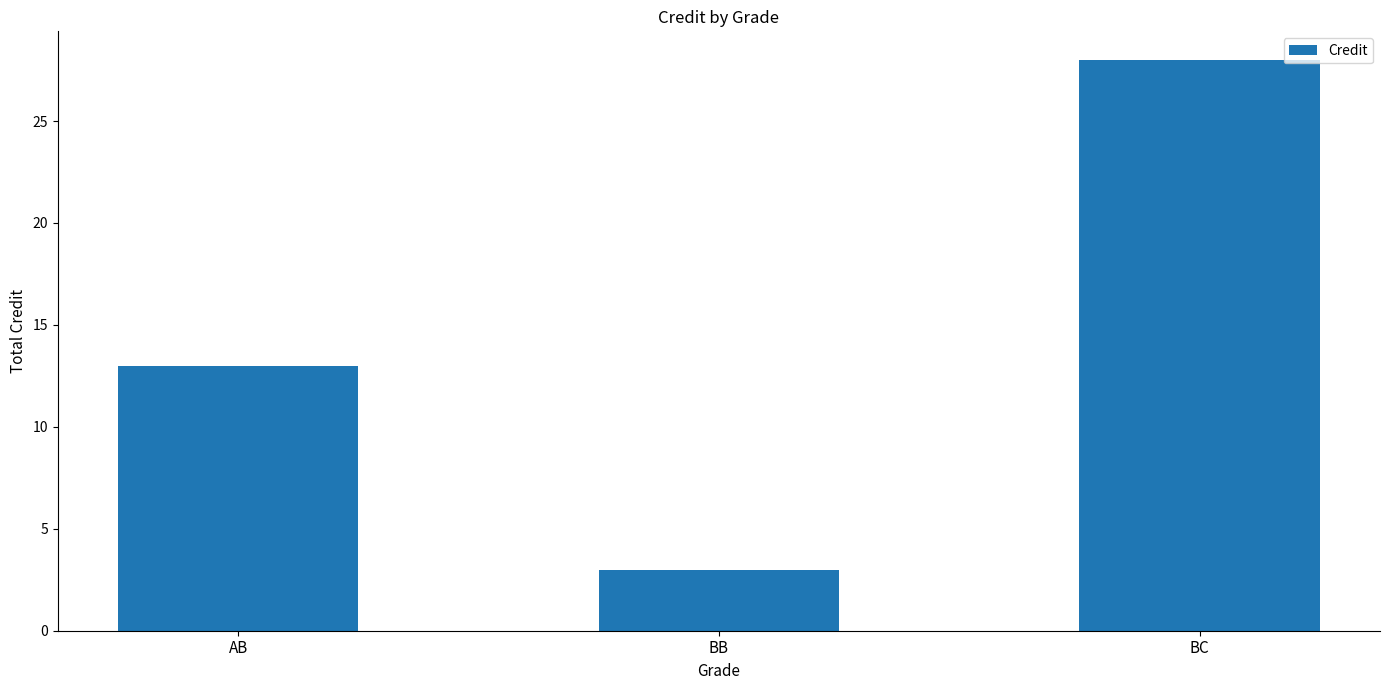

What is the label of the 3rd bar from the right?

AB